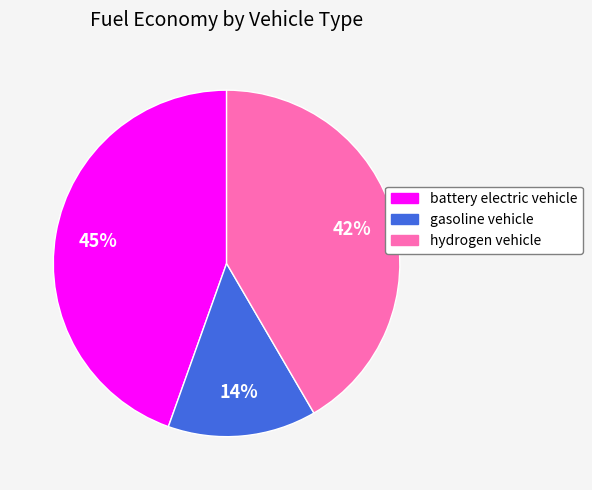

Between hydrogen vehicle and gasoline vehicle, which is larger?

hydrogen vehicle